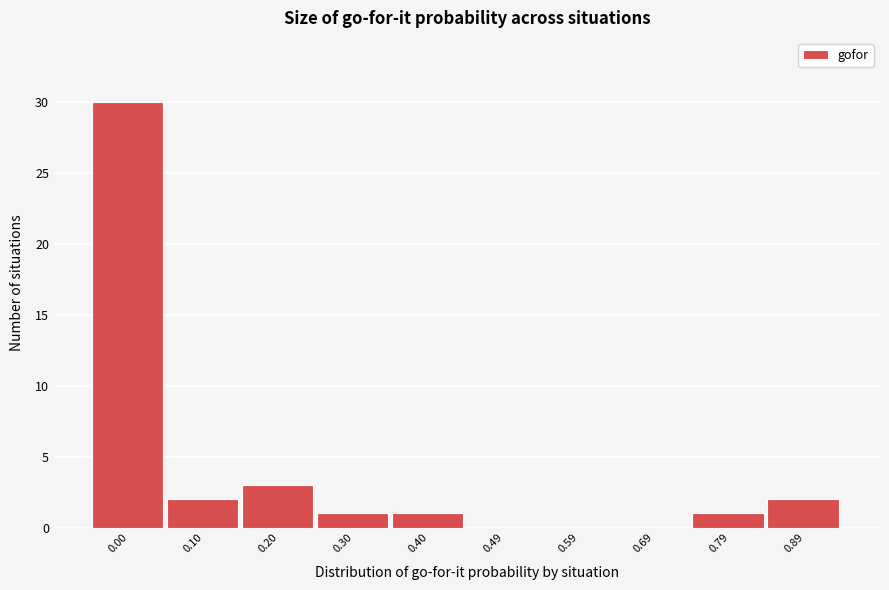

Reading left to right, what are all the values shown in this chart?

0.00=30	0.10=2	0.20=3	0.30=1	0.40=1	0.49=0	0.59=0	0.69=0	0.79=1	0.89=2